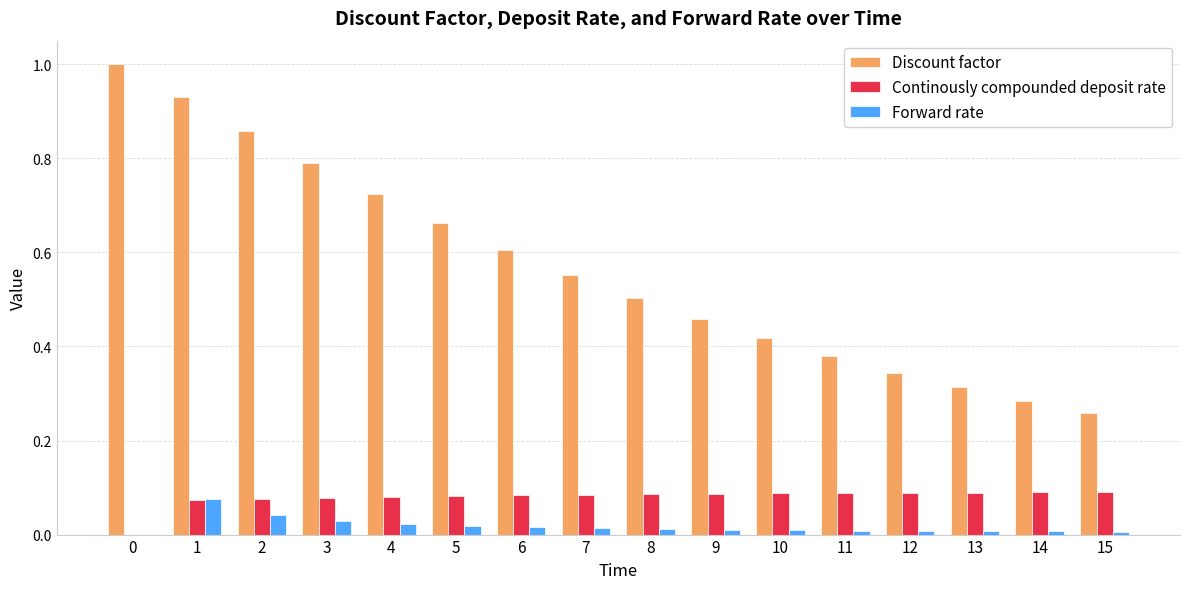

Between 3 and 8, which series saw the biggest shift?

Discount factor